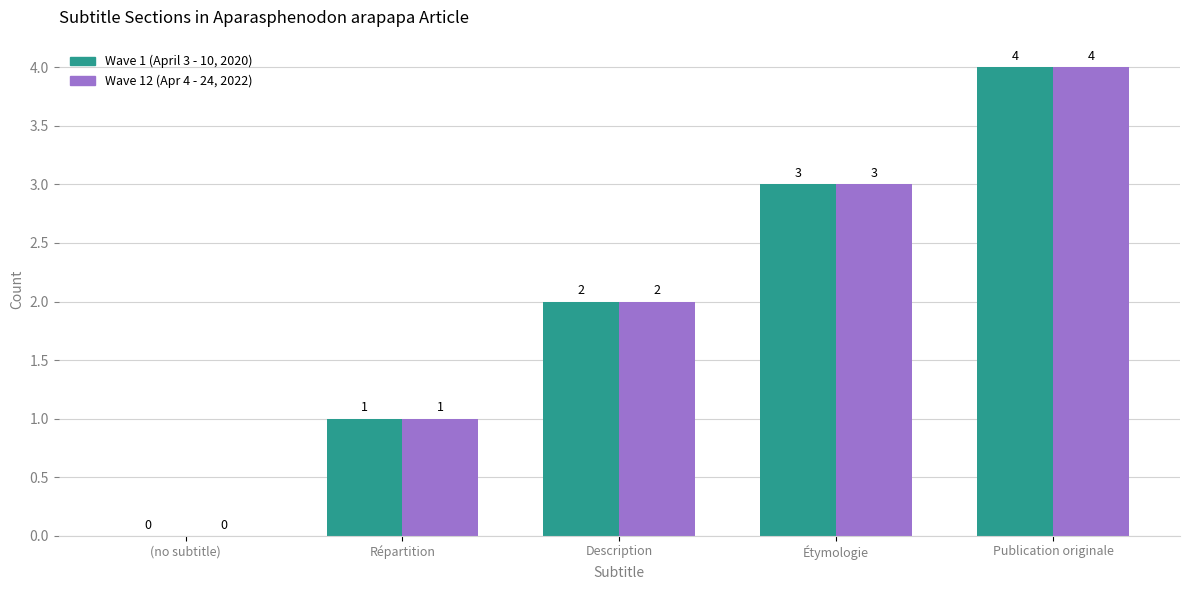

True or false: Wave 1 (April 3 - 10, 2020) has a value of 2 at Publication originale.

False